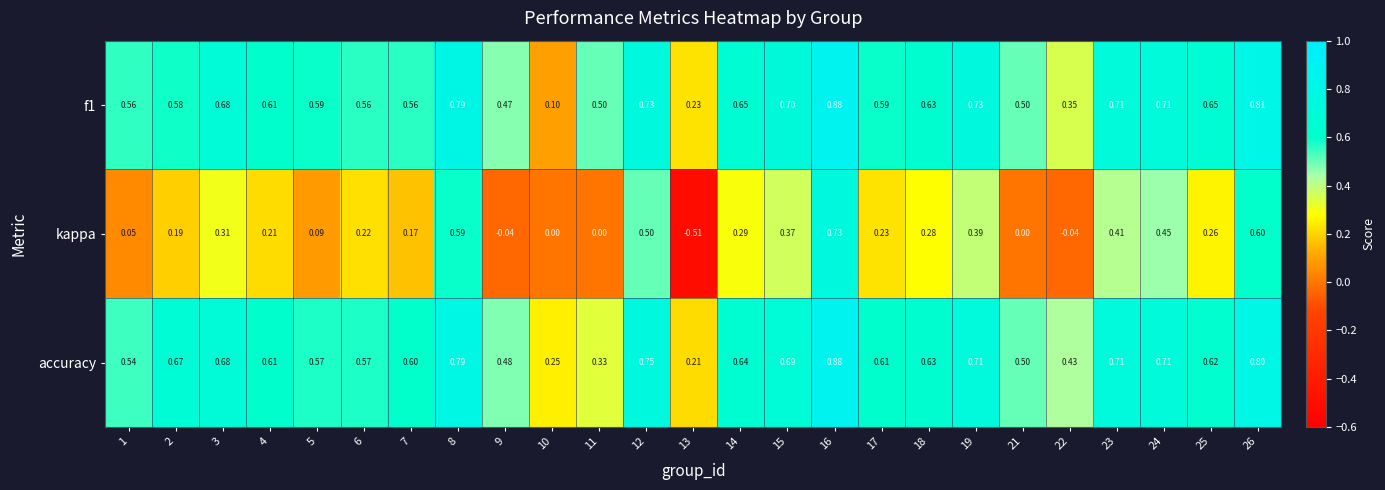

Which series has the largest total across all categories?

accuracy